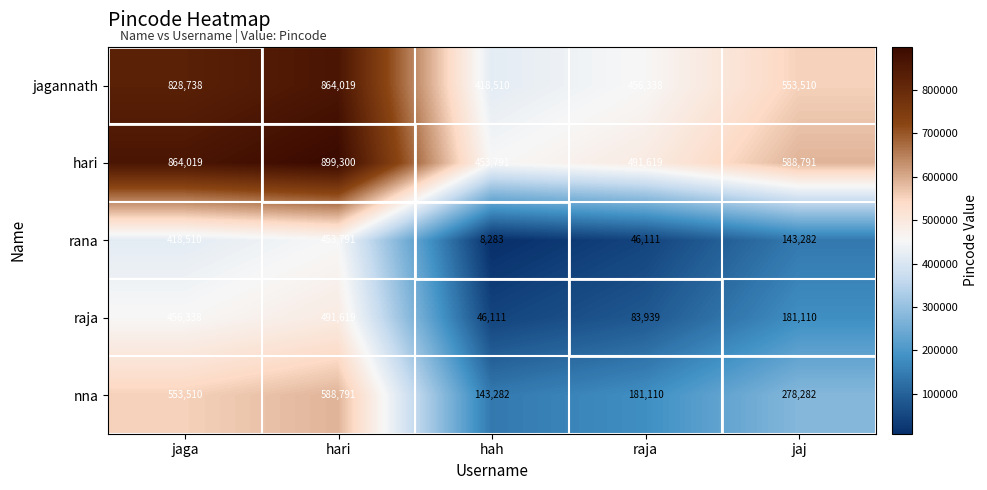

What is the minimum value shown in the chart?

8283